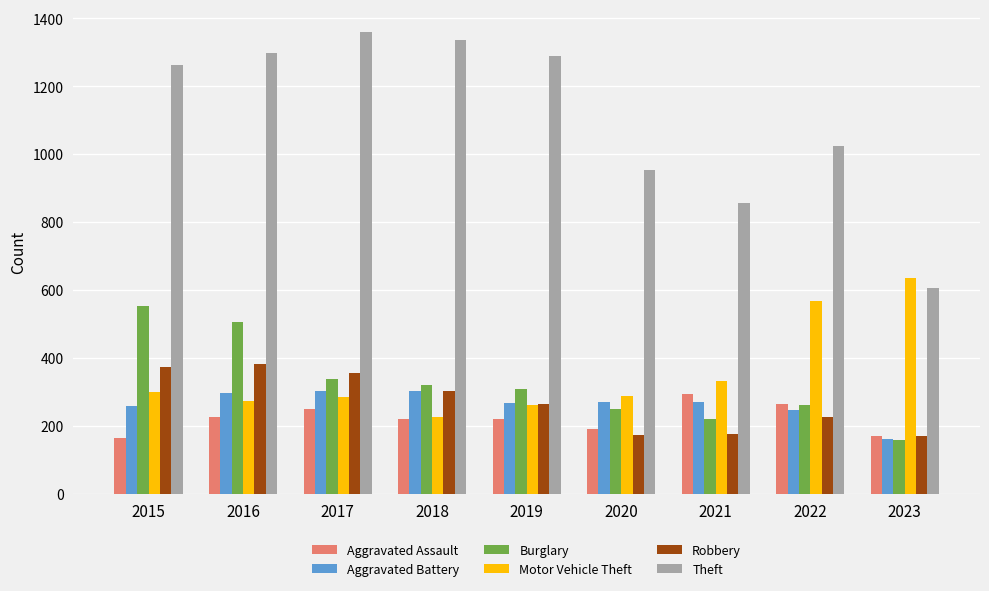

How many bars are there in each group?

6